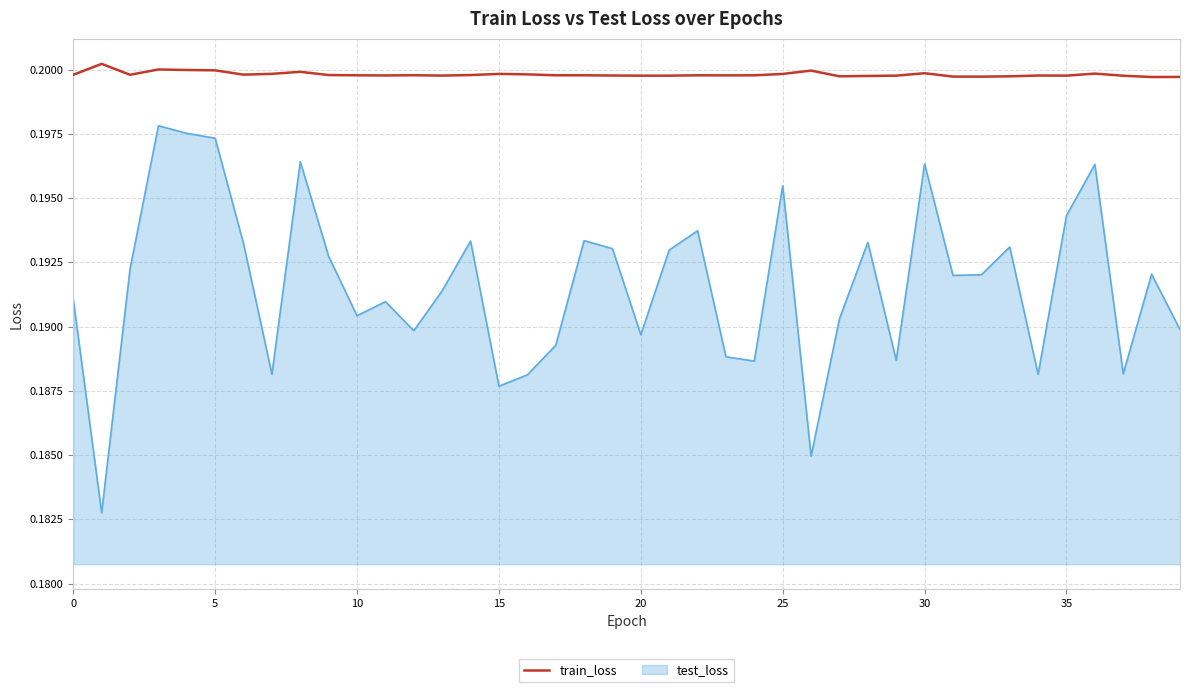

How many lines are shown in the chart?

2